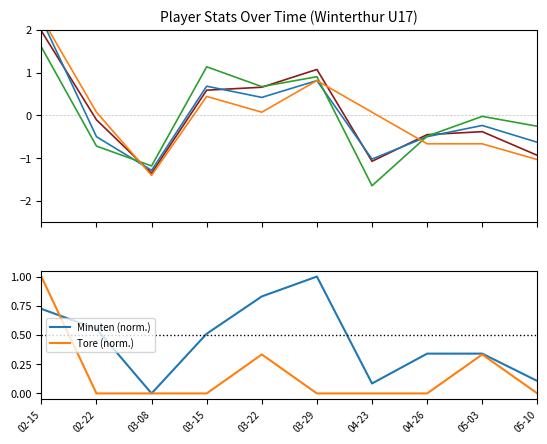

Between 02-22 and 05-10, which is larger?

02-22